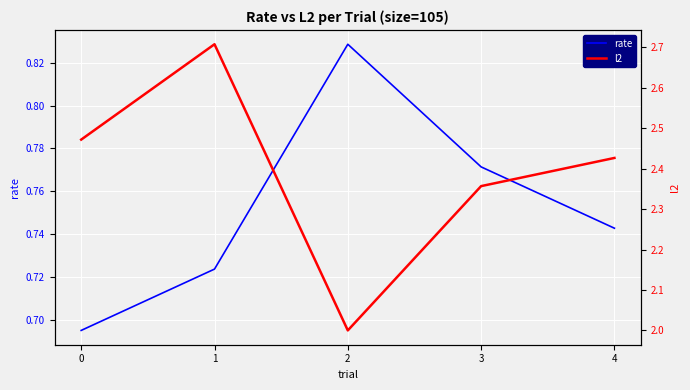

Does the chart display data point markers on the line(s)?

No